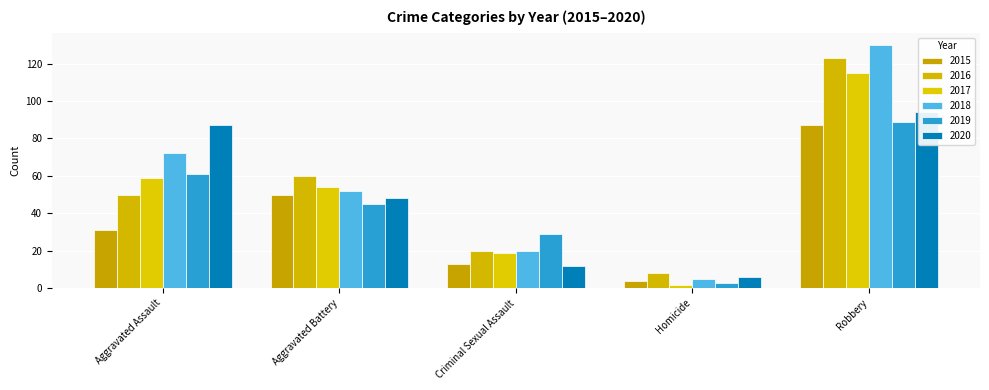

What is the value of the 2015 bar at the 3rd from the left?

13